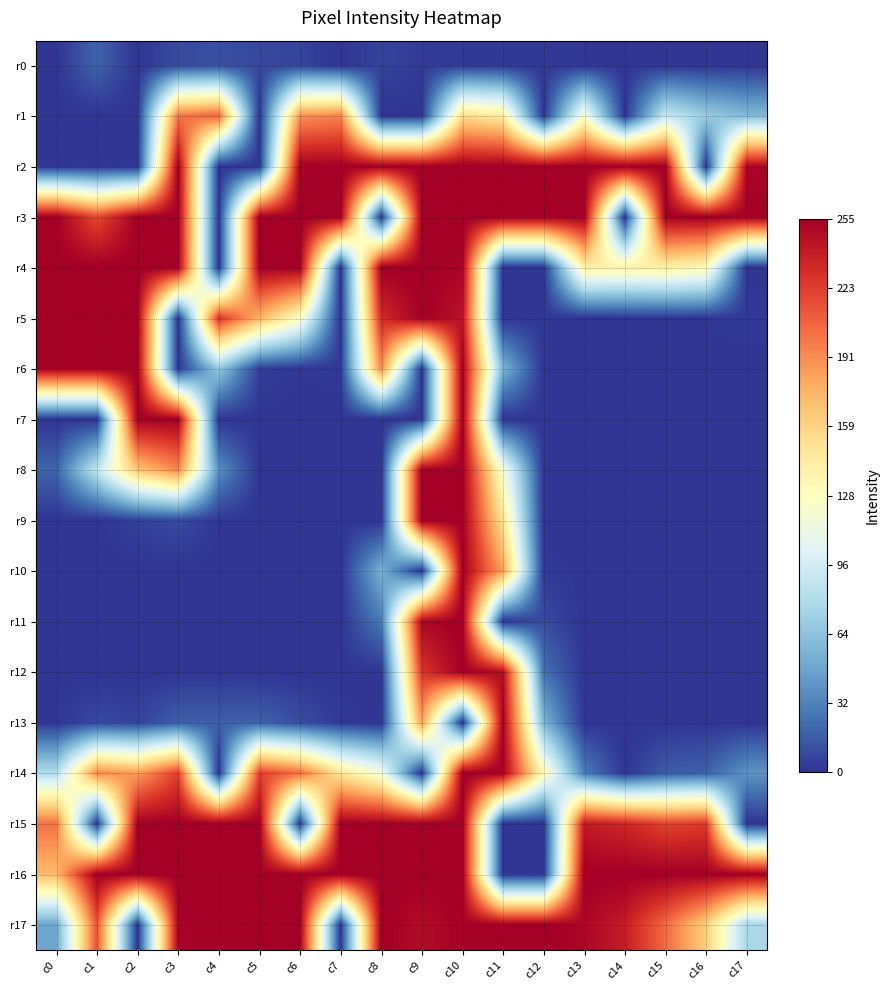

At c8, list the series in order from smallest to largest.

r1, r3, r7, r8, r9, r12, r13, r0, r11, r10, r14, r6, r5, r2, r4, r15, r16, r17